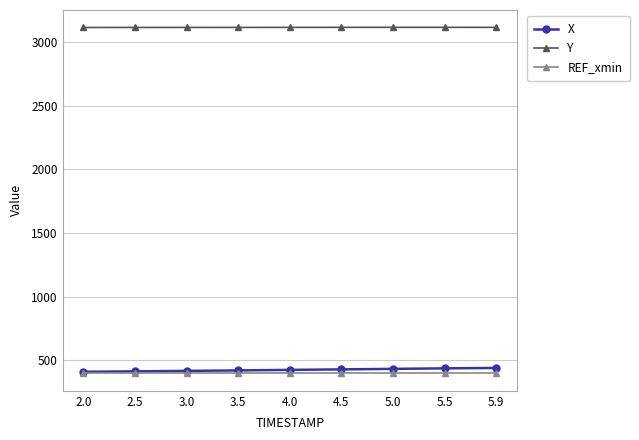

What is the difference between the highest and lowest values at 3.5?

2718.0